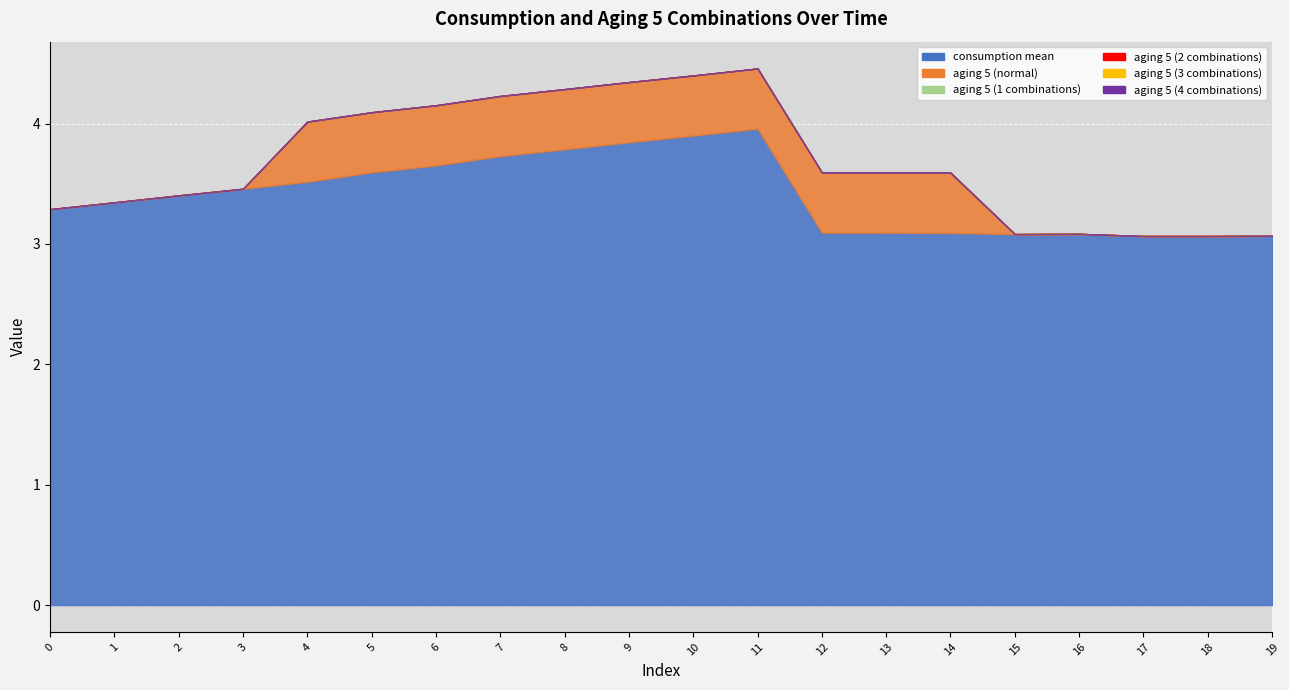

Between 0 and 5, which series saw the biggest shift?

aging 5 (normal)